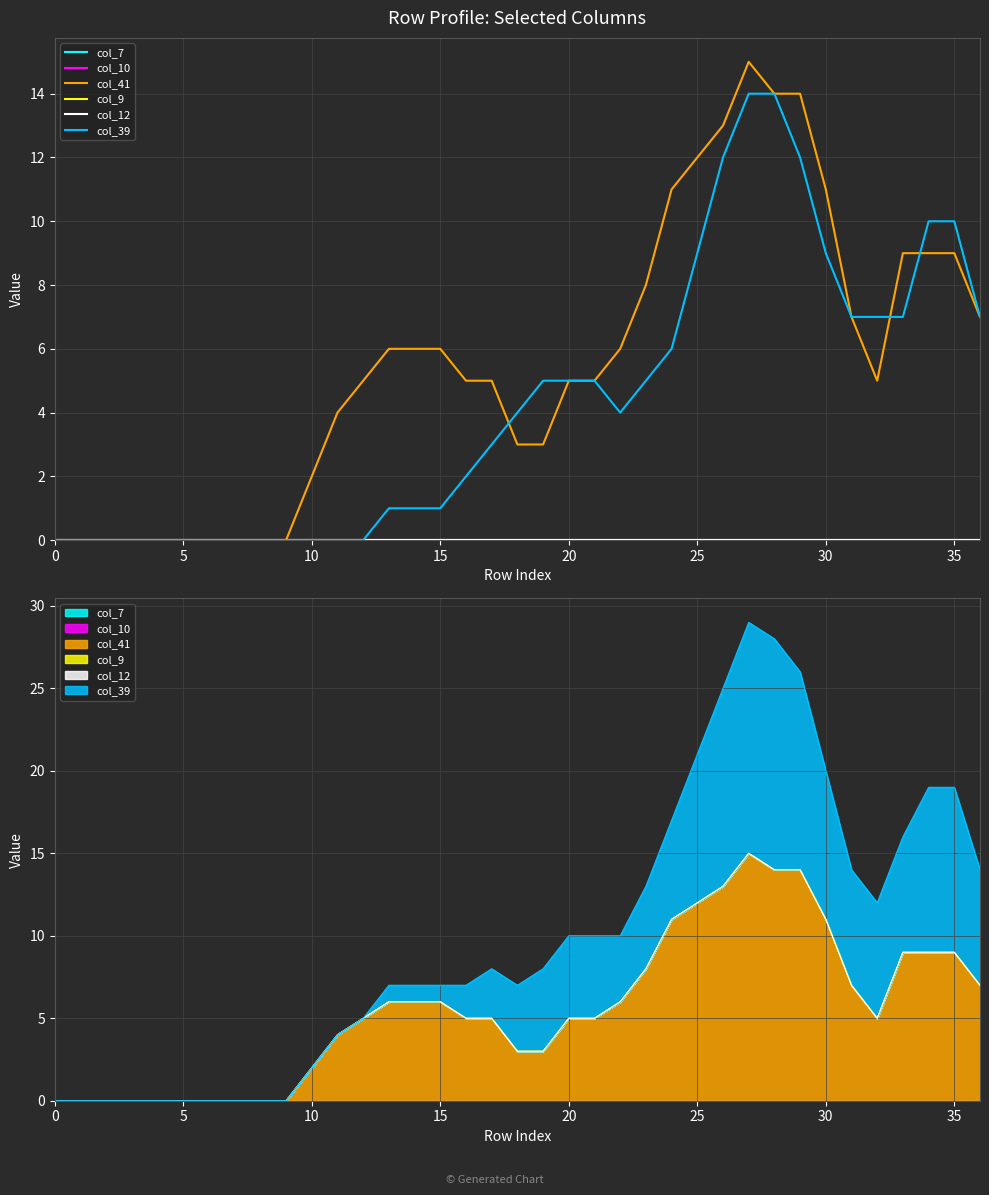

True or false: col_7 has more than 1 interior local peaks.

False